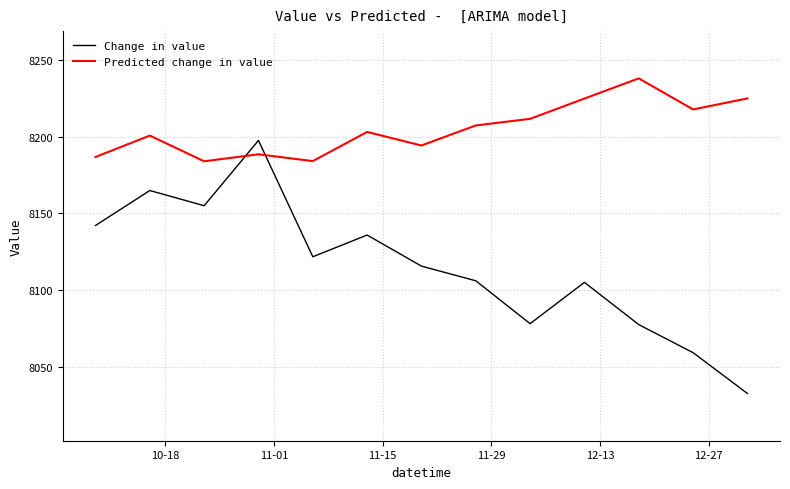

What are all the series names shown in the legend?

Change in value, Predicted change in value